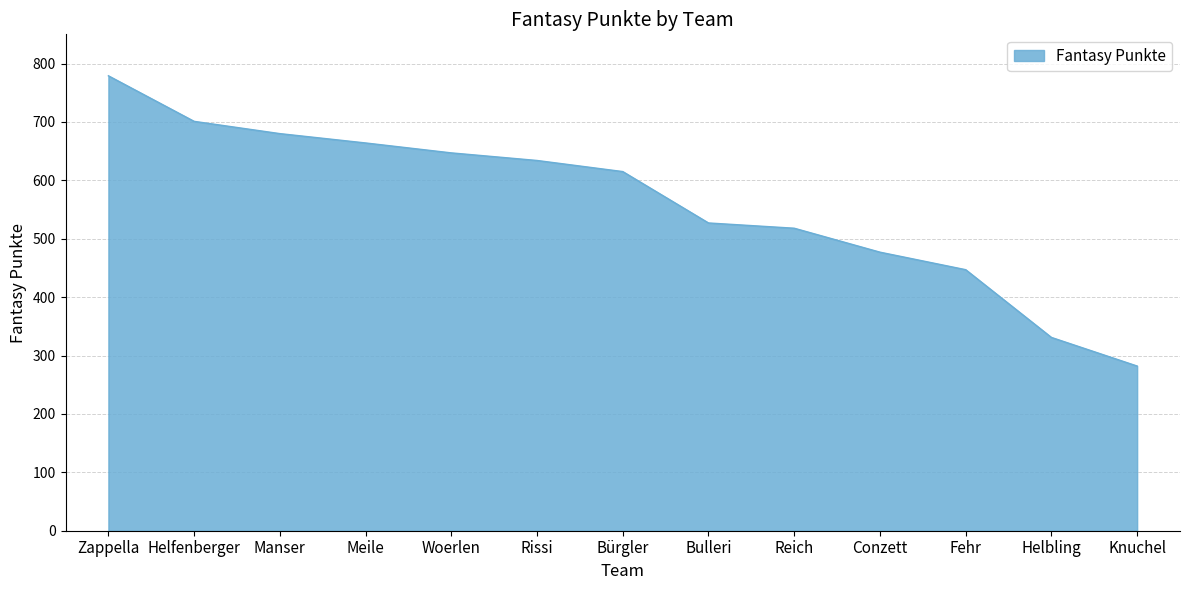

Is it true that the value at Reich is 518?

True